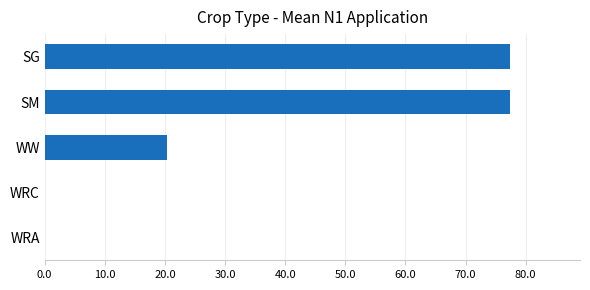

Are the bars grouped side by side (vs. stacked)?

No